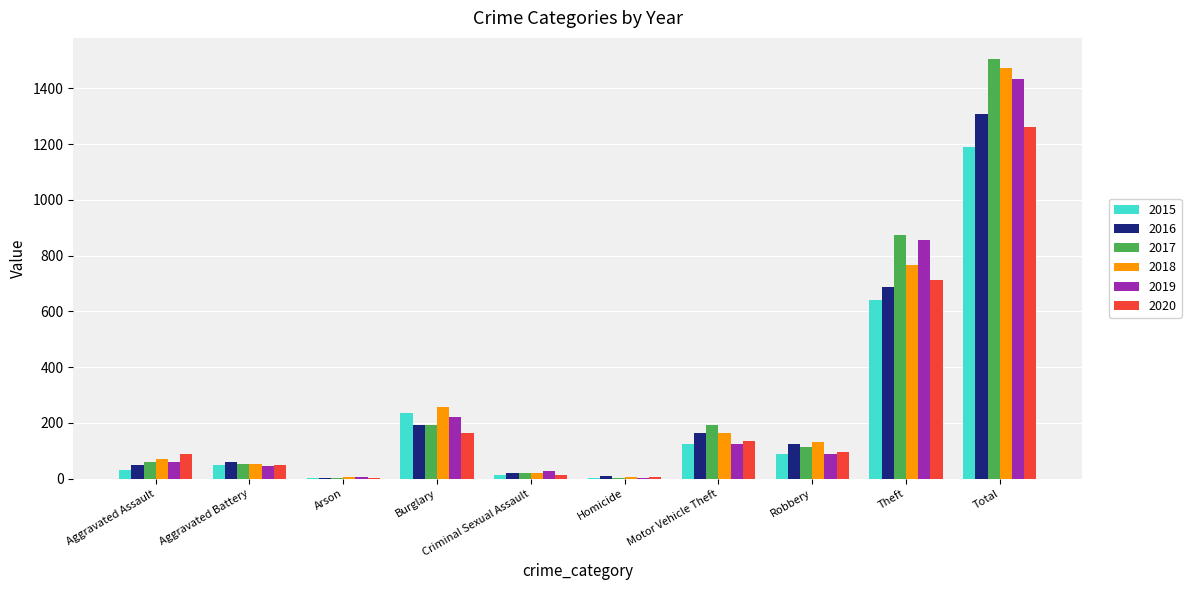

What is the sum of all 2018 values?

2946